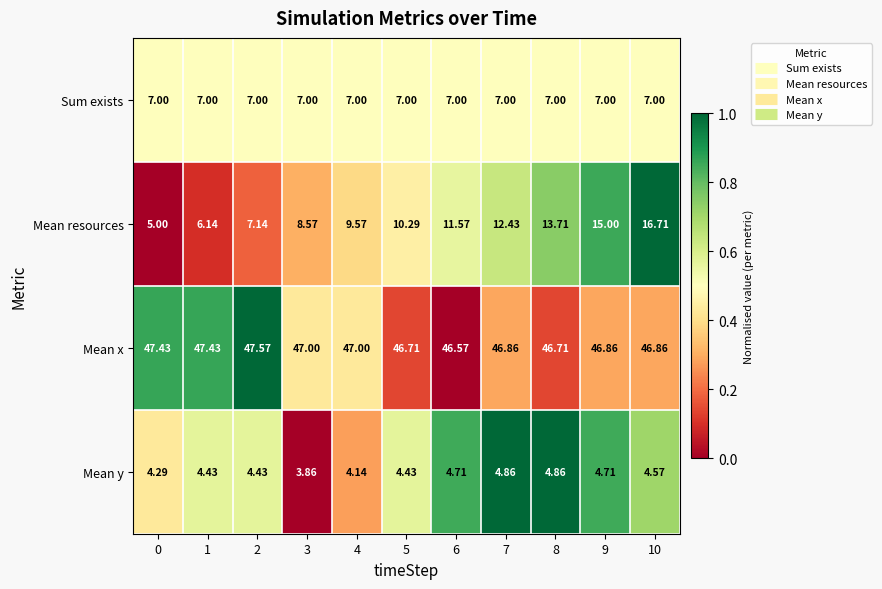

Which series has the largest total across all categories?

Mean x